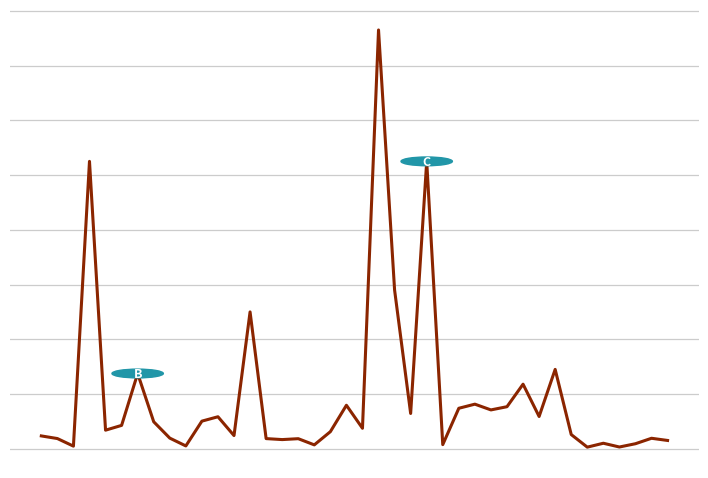

What is the greatest value displayed?

153.0